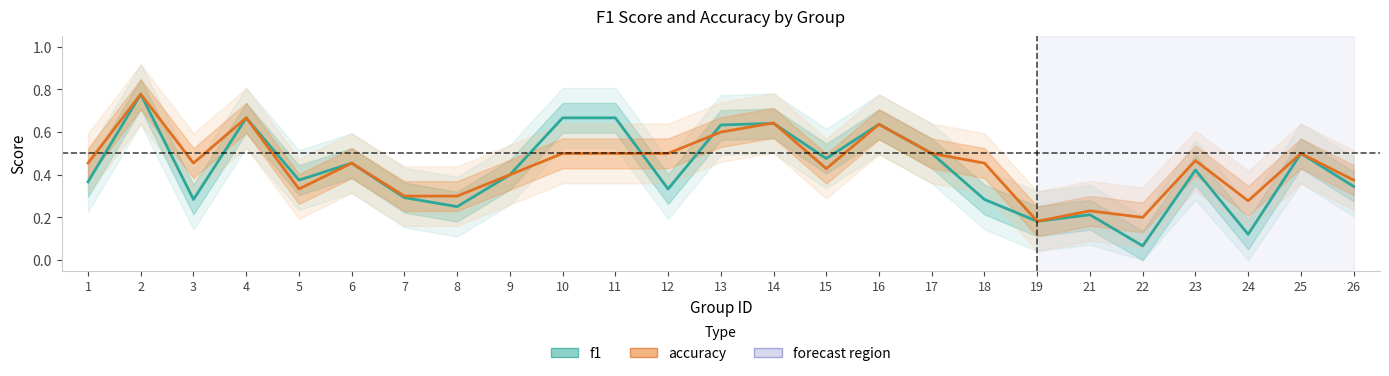

Which series has the largest range (max minus min)?

f1